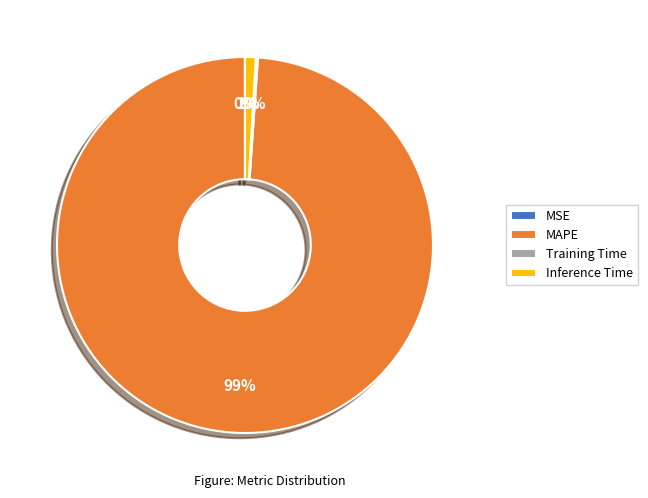

Does any single category account for the majority?

Yes